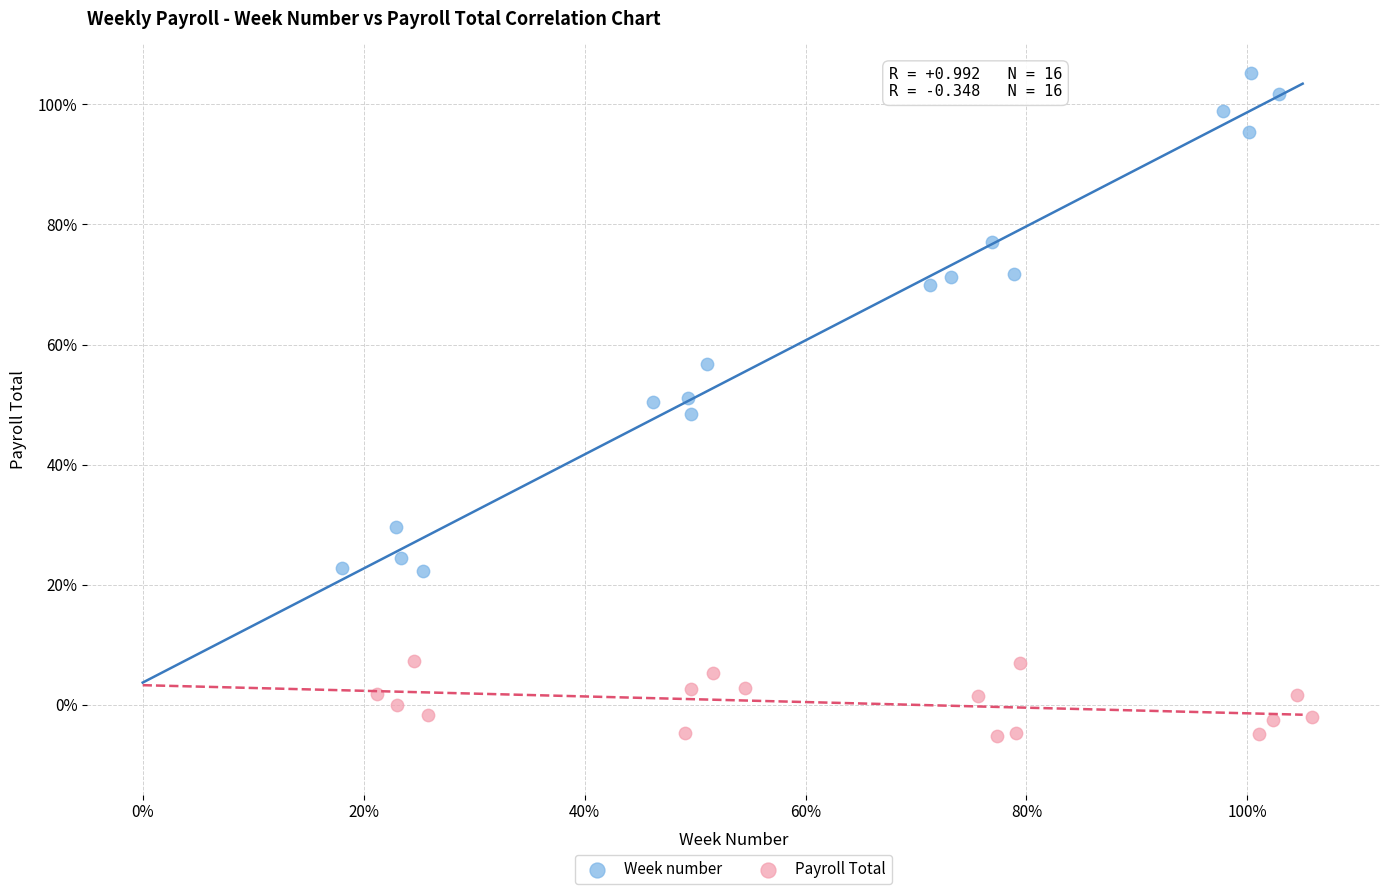

Which series contains the highest Y value?

Week number